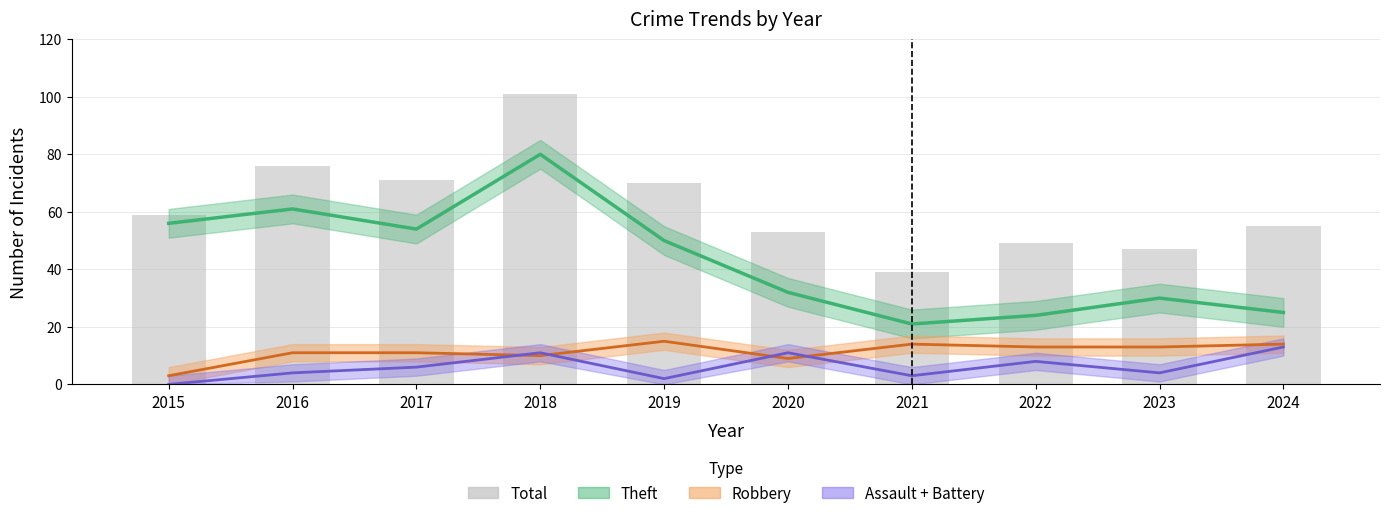

What is the value of the 7th bar from the left?

39